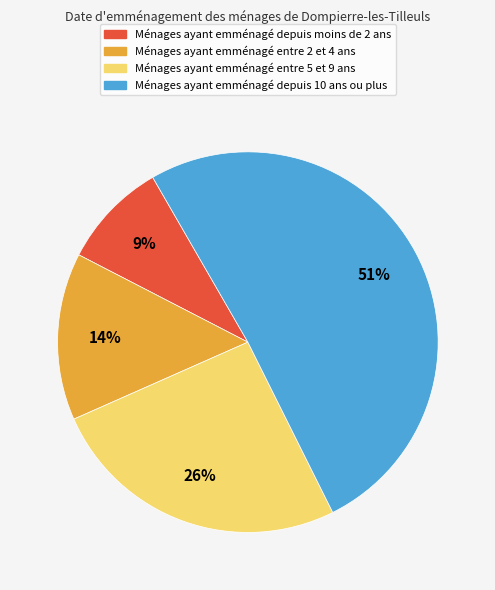

Is there a majority slice in this chart?

Yes